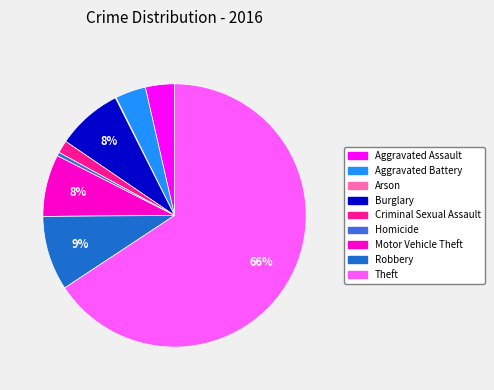

Is Theft the majority of the pie?

Yes